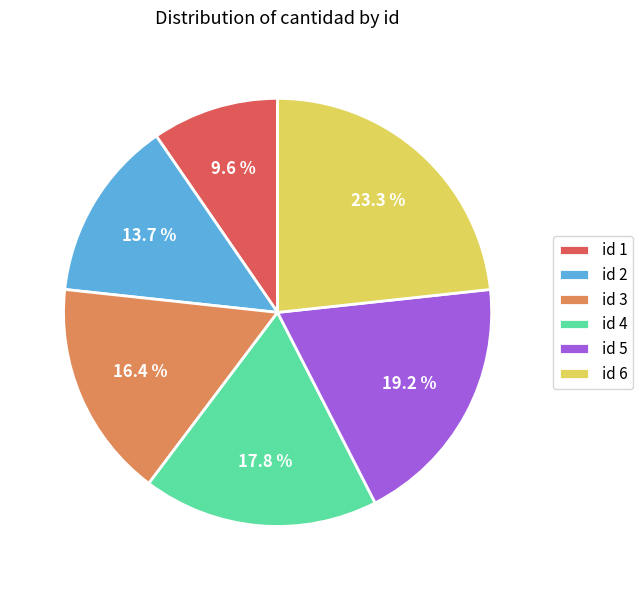

Between id 2 and id 5, which is larger?

id 5